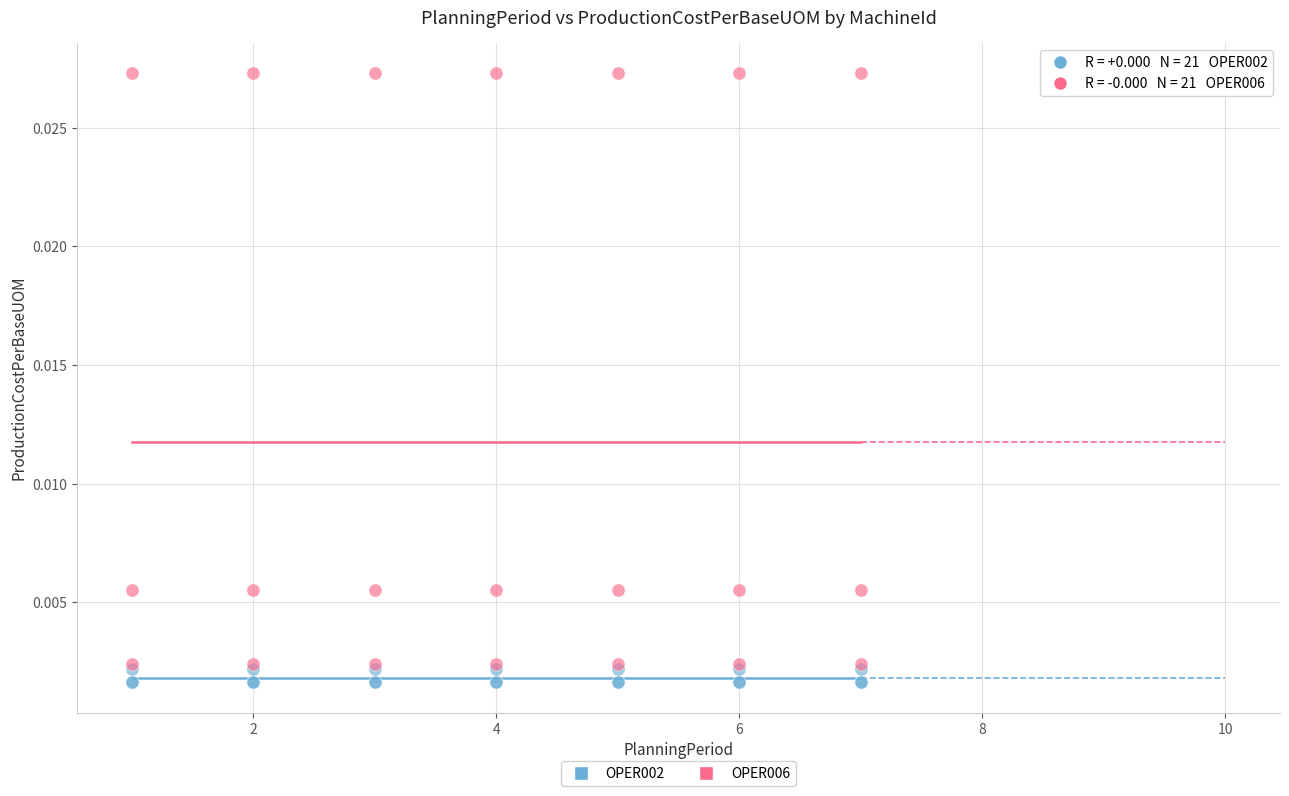

Which series contains the lowest Y value?

OPER002